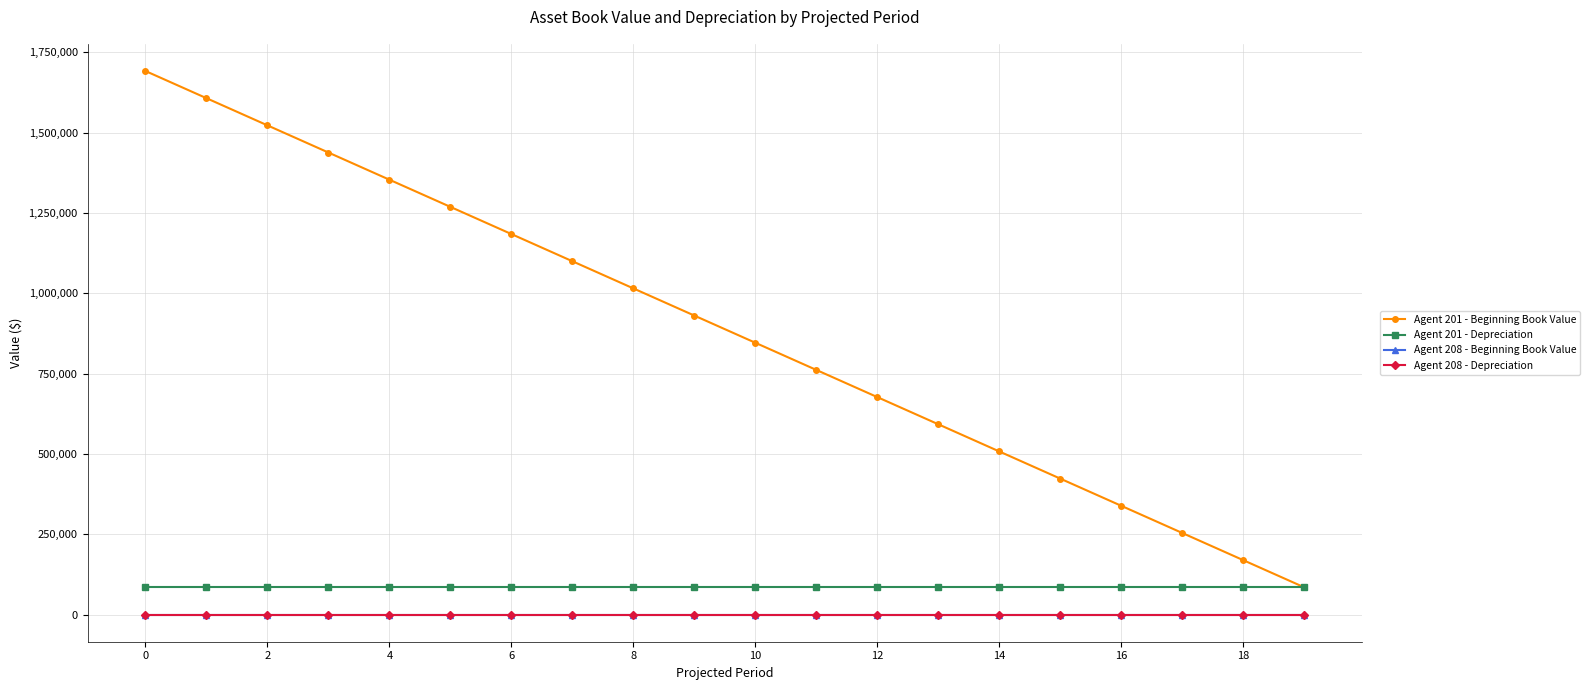

Does the chart have visible grid lines?

Yes